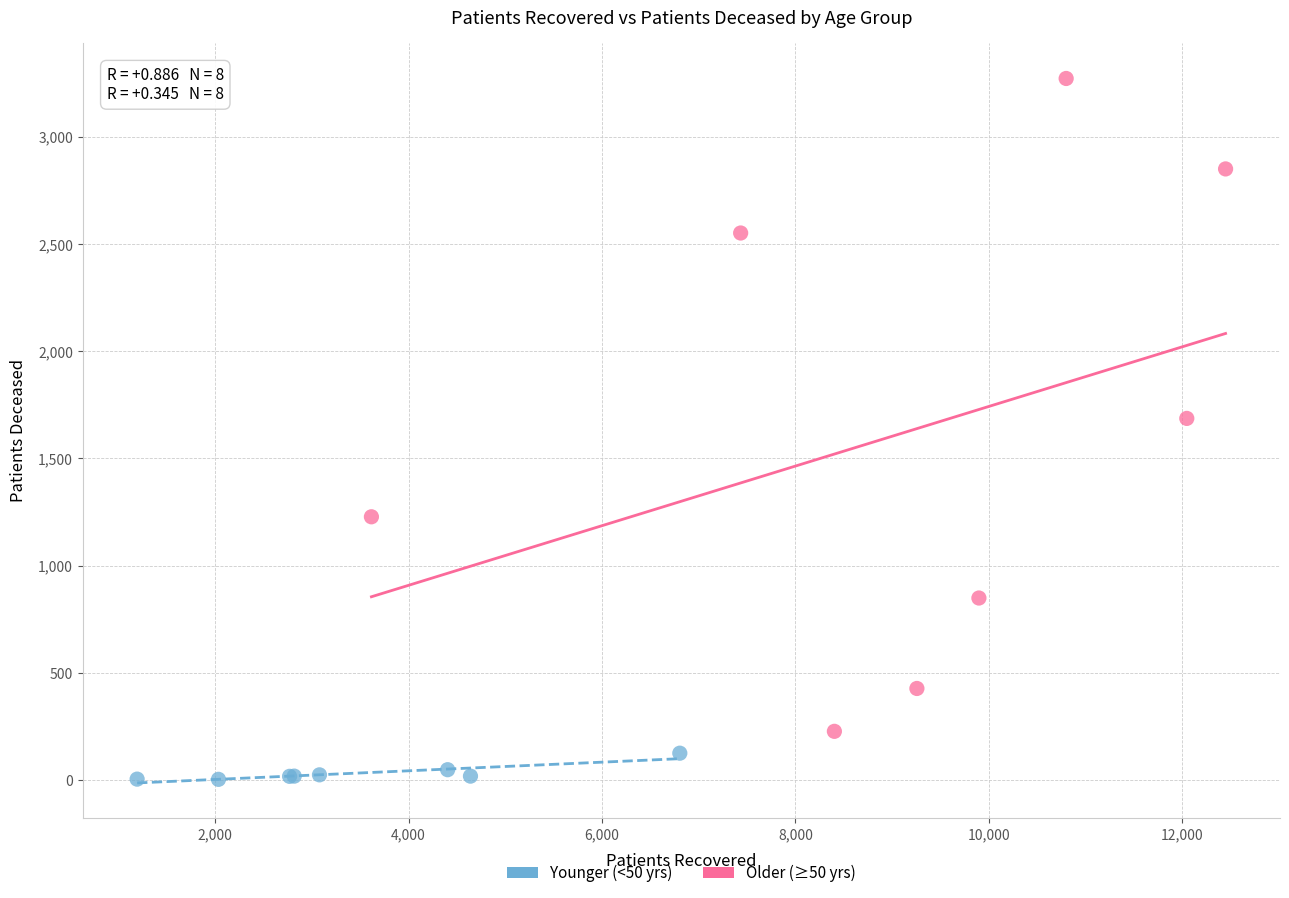

Which series has the widest spread of Y values?

Older (≥50 yrs)